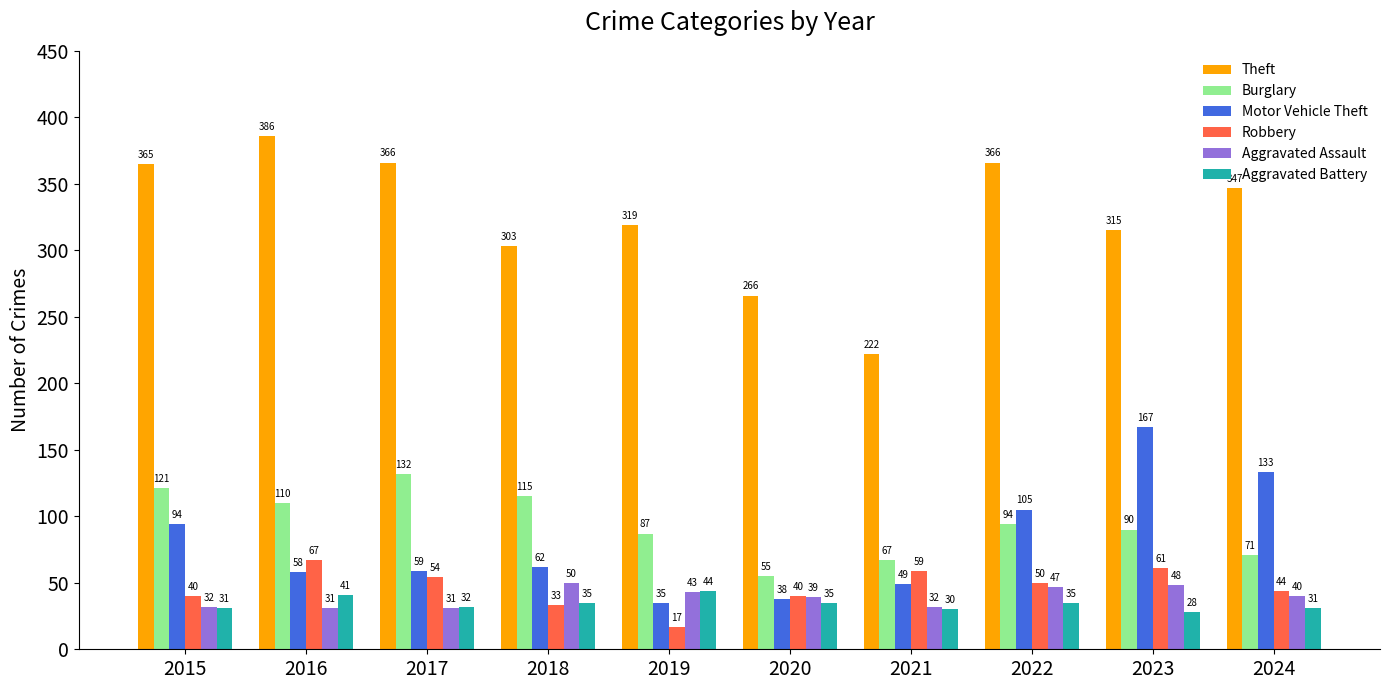

Where is Aggravated Assault nearest to the value 40?

2024